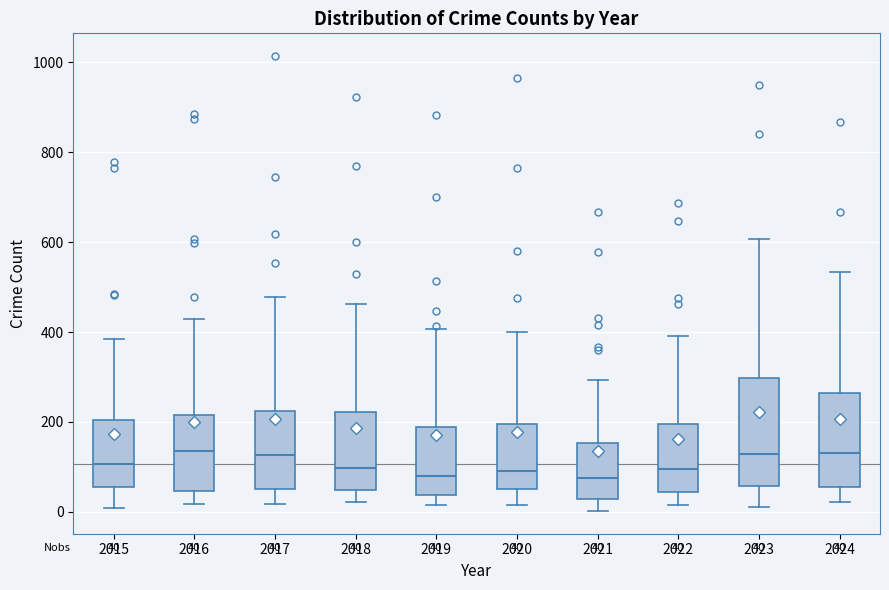

Which box is the tallest, from its lower edge to its upper edge?

2023